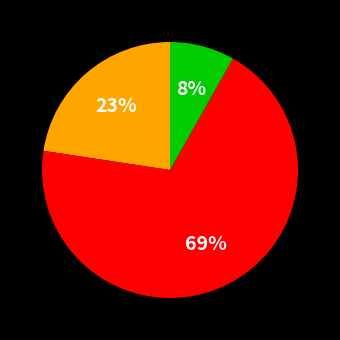

Does any single category account for the majority?

Yes